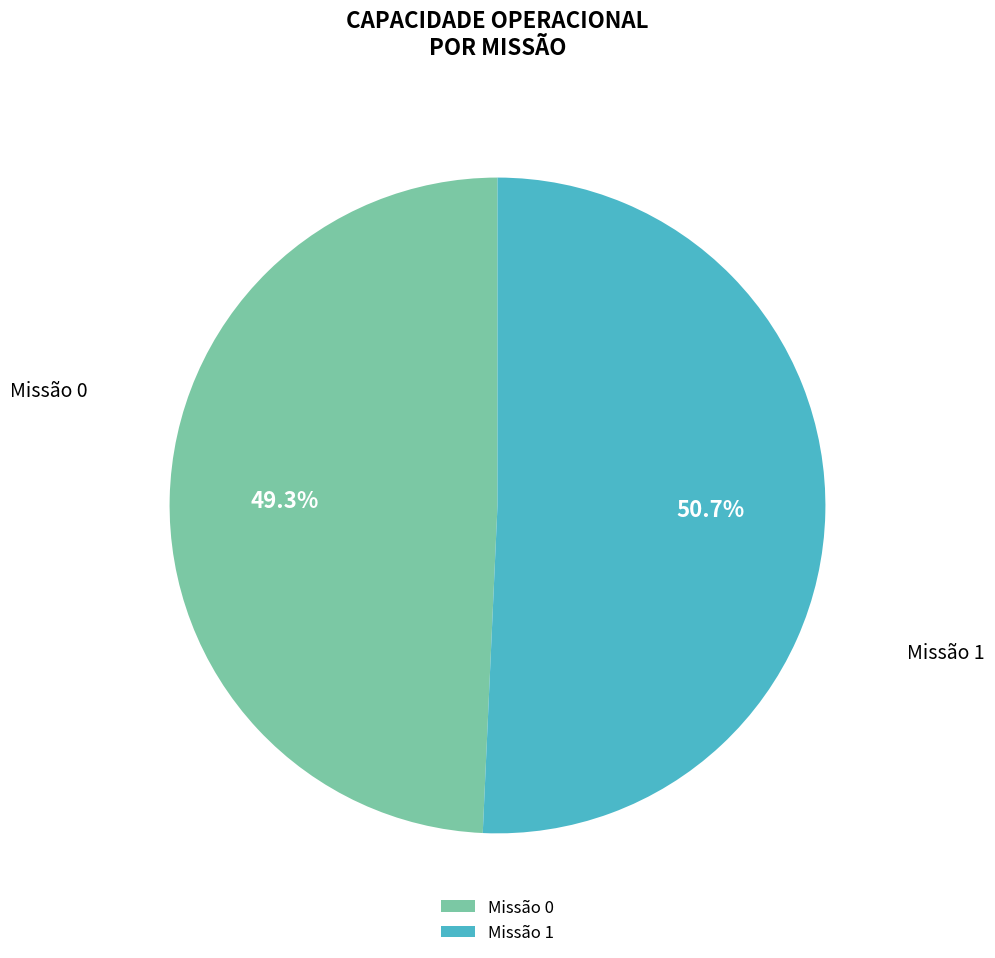

Which slice is the largest?

Missão 1